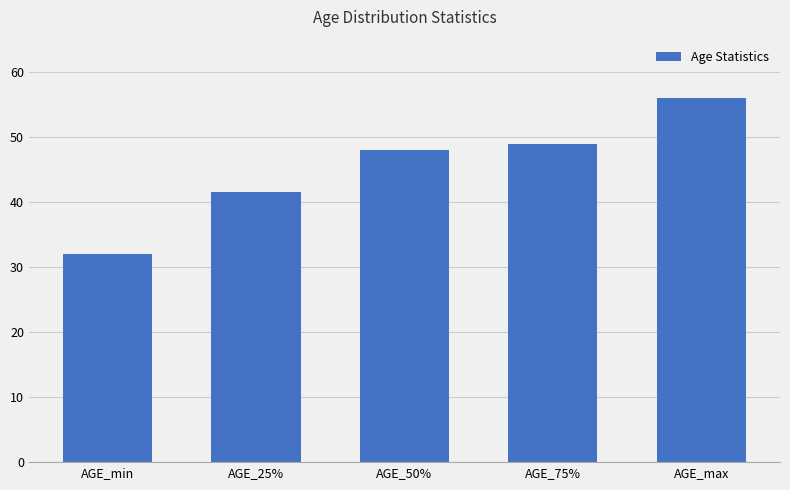

The chart shows a value of 41.5 at AGE_25%. True or false?

True